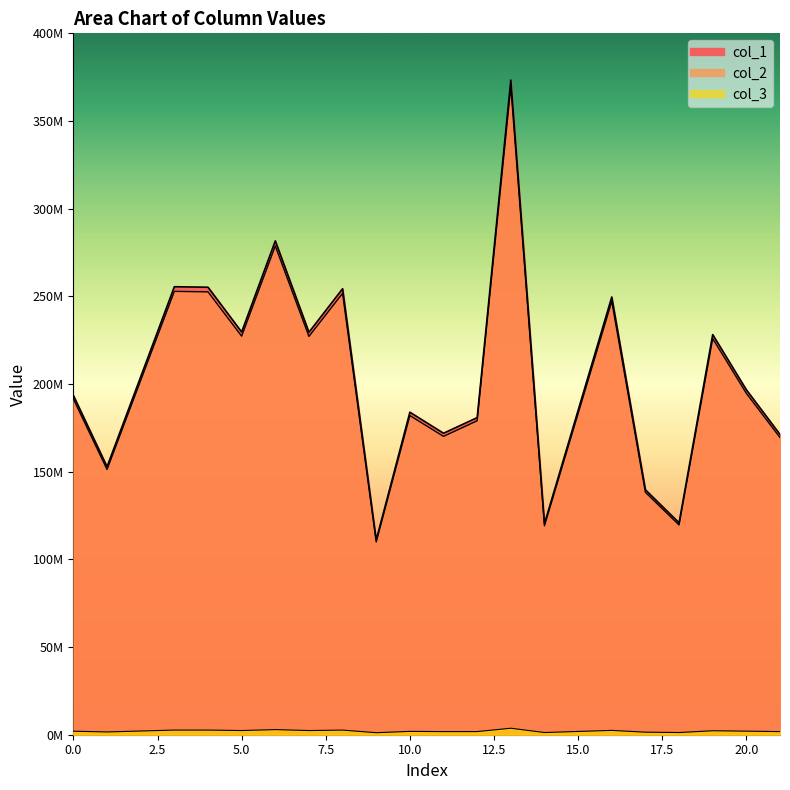

What is the sum of the col_1 values at 11 and 0?

365399084.3